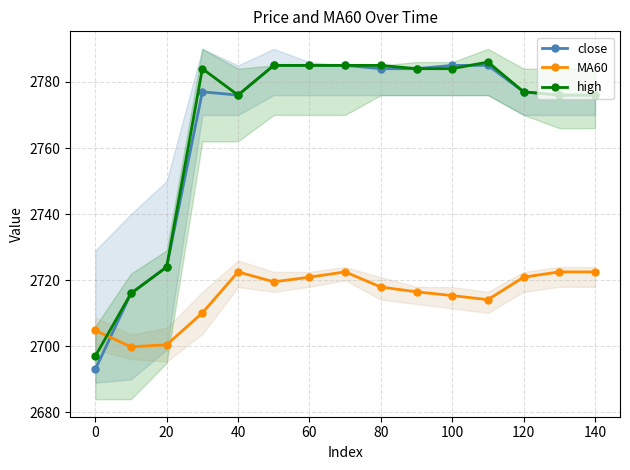

Is this an area chart (filled region under the line)?

No